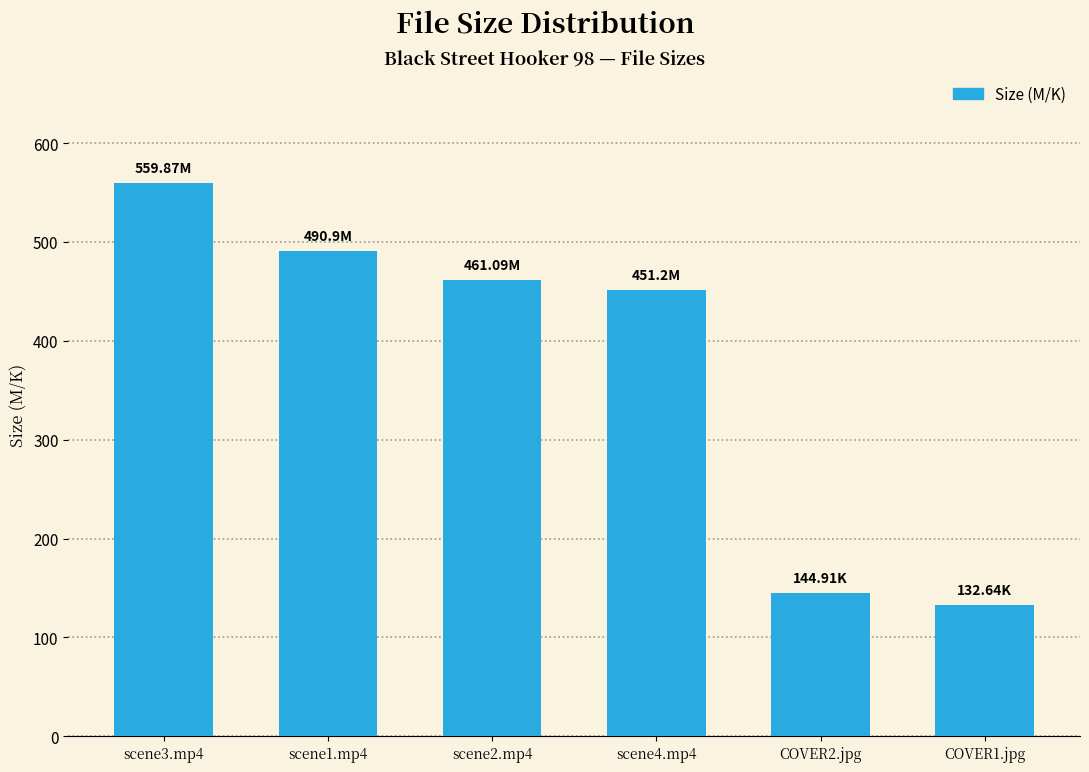

Is it true that the value at scene1.mp4 is 490.9?

True